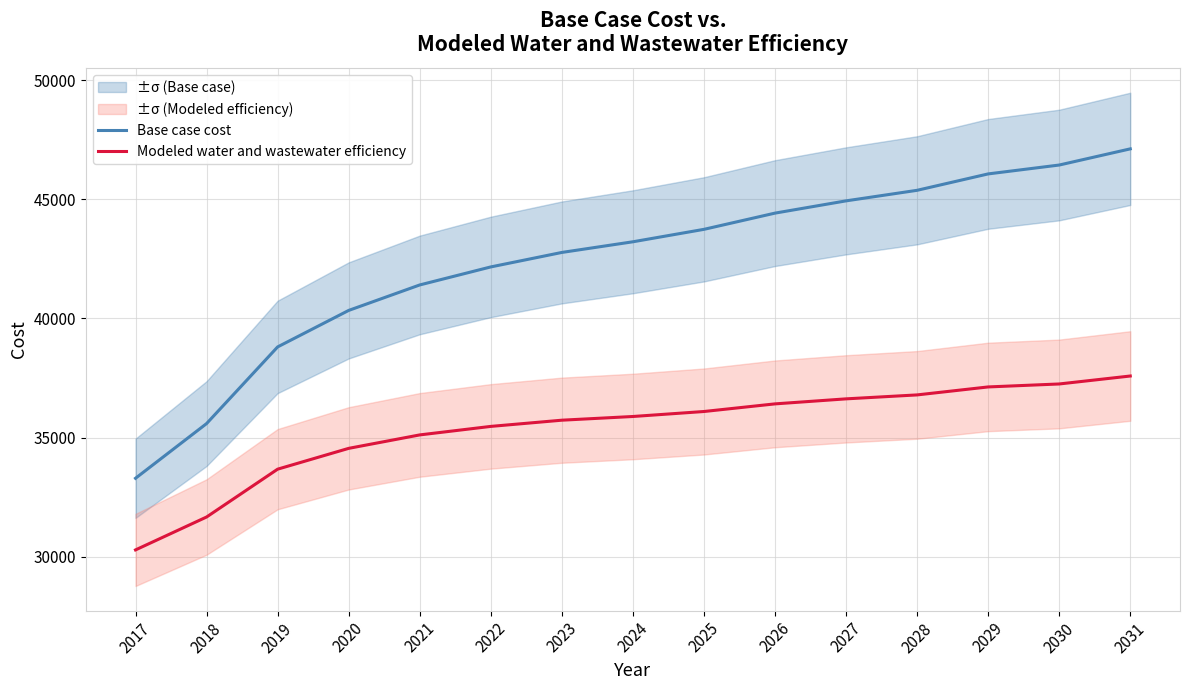

What is the difference between the Modeled water and wastewater efficiency values at 2025 and 2021?

982.3